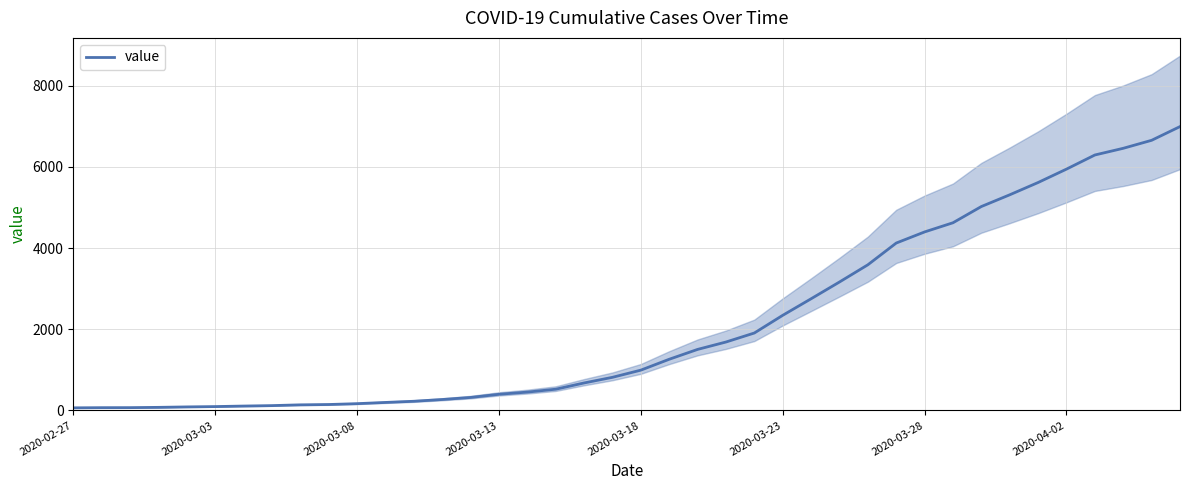

Read the value at 2020-03-23, to the nearest 50.

2350